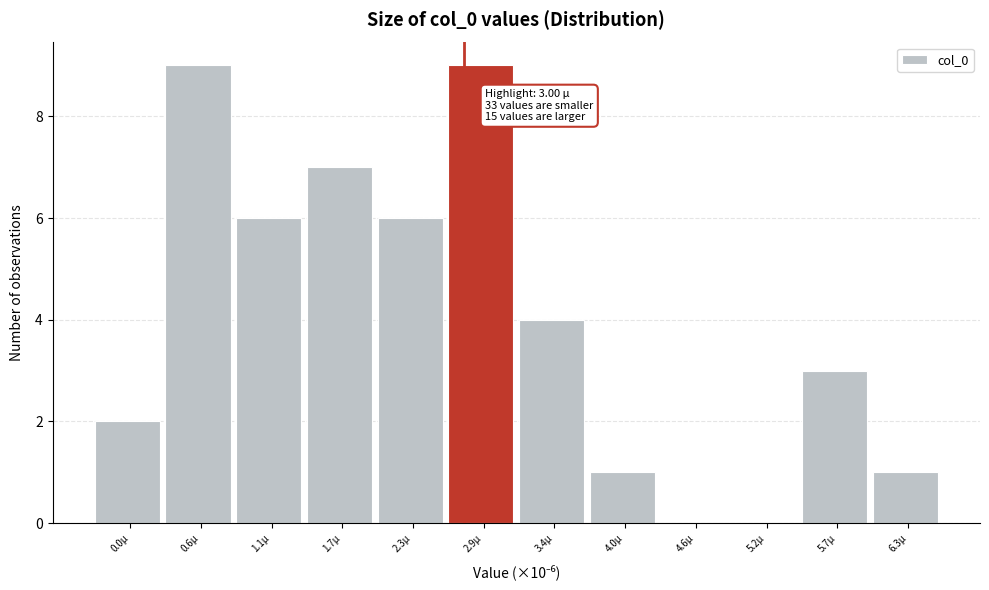

Reading left to right, transcribe all the data shown in this chart.

0.0µ=2	0.6µ=9	1.1µ=6	1.7µ=7	2.3µ=6	2.9µ=9	3.4µ=4	4.0µ=1	4.6µ=0	5.2µ=0	5.7µ=3	6.3µ=1